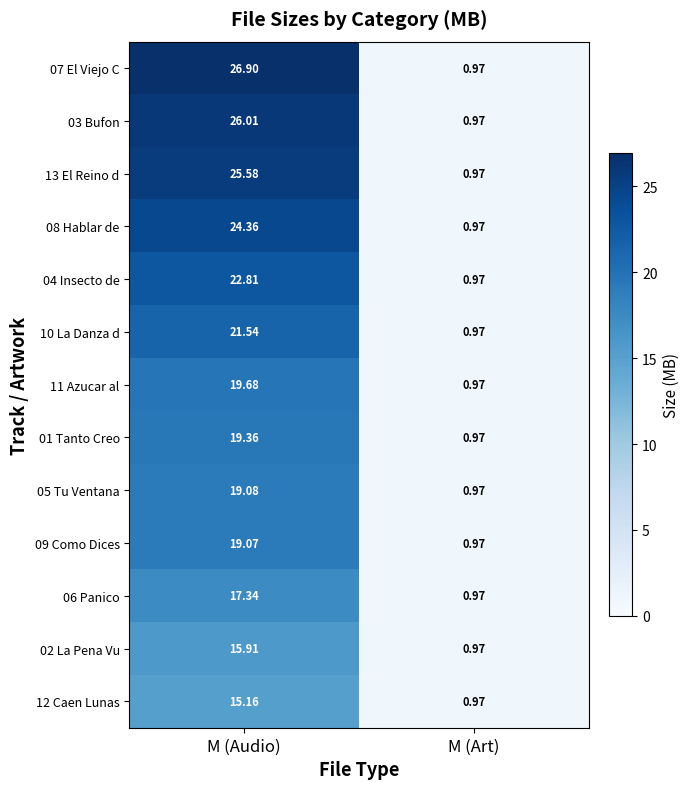

Which category has the lowest value in the 02 La Pena Vu series?

M (Art)